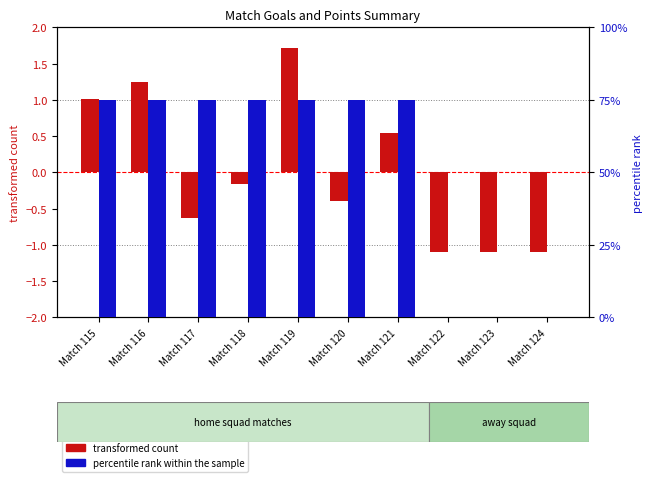

What is the average value of the percentile rank within the sample series?

52.5